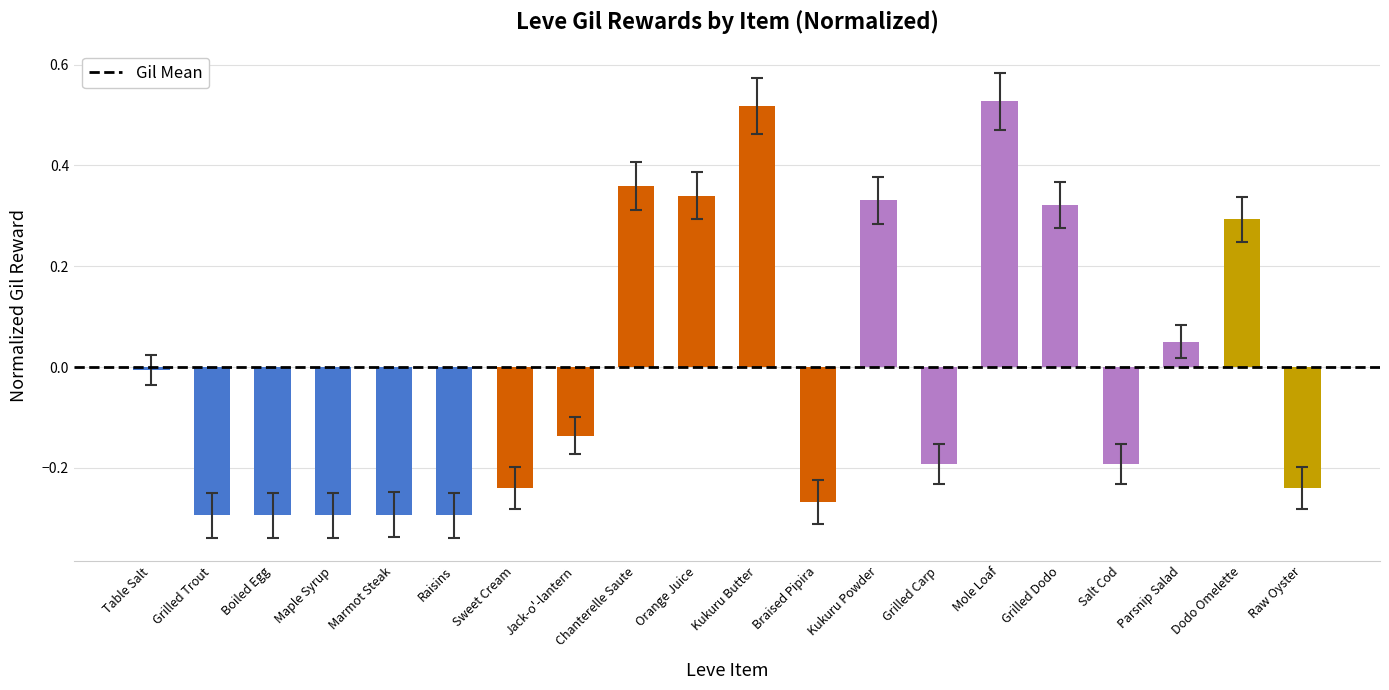

What is the label of the 10th bar from the left?

Orange Juice